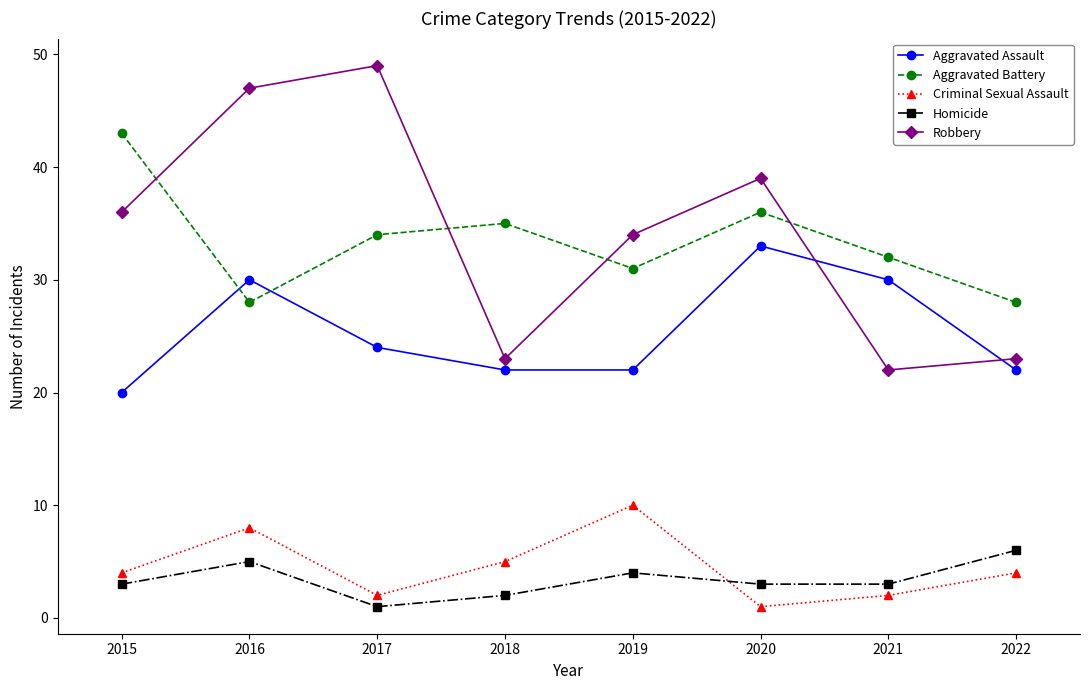

True or false: Aggravated Battery and Aggravated Assault intersect in this chart.

True